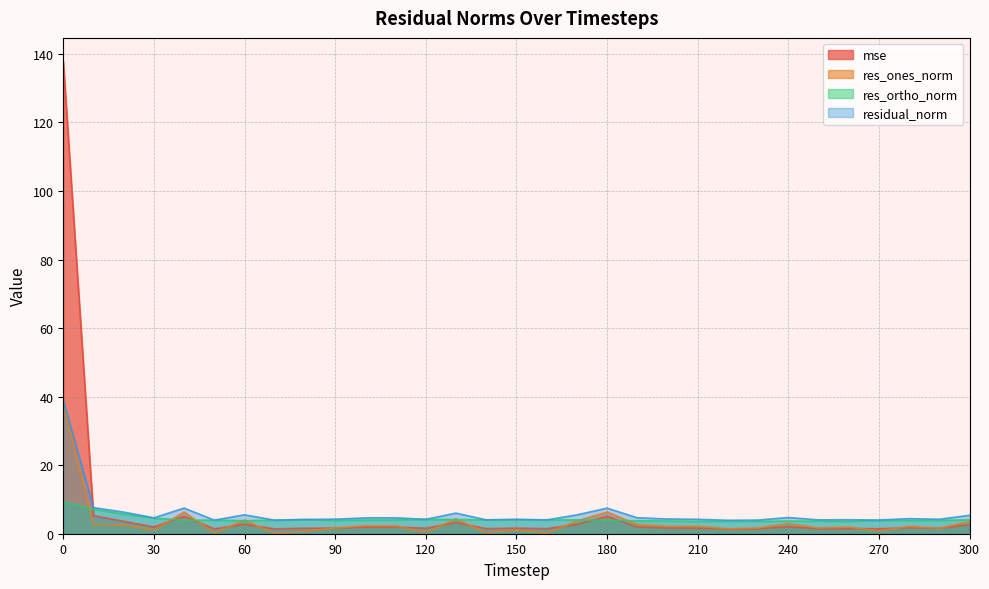

True or false: res_ones_norm and mse intersect in this chart.

True